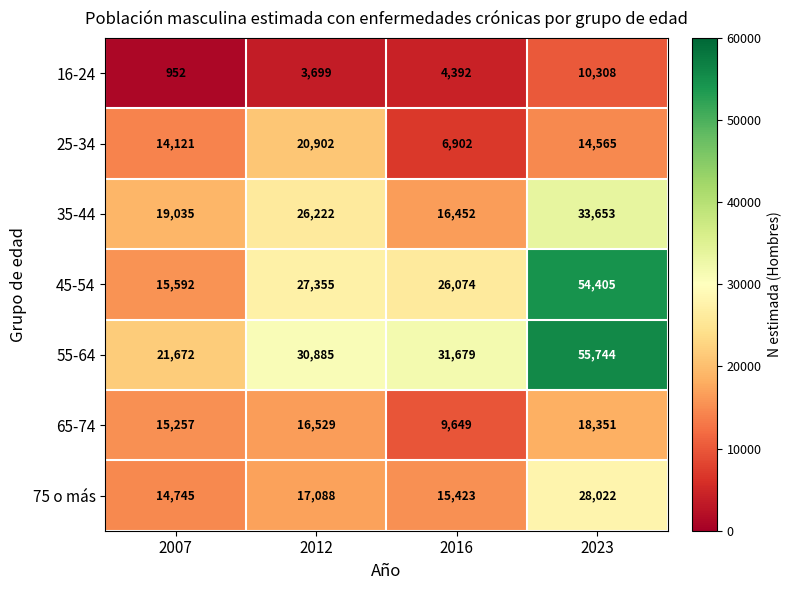

Which category has the lowest value across all series?

2007